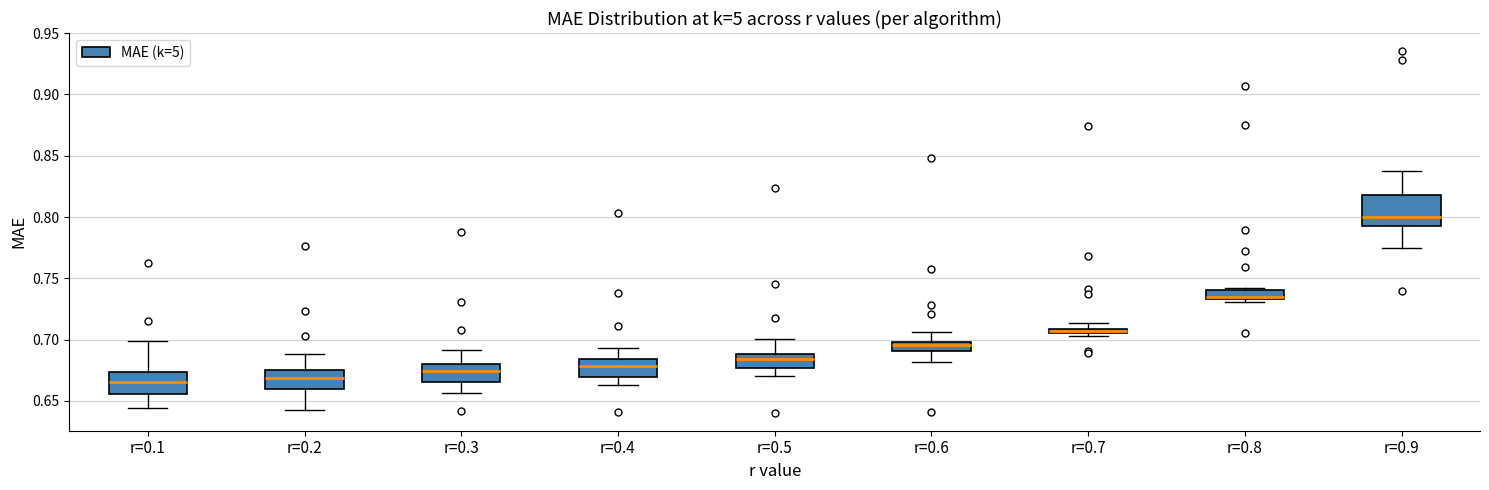

Comparing the boxes themselves (not the whiskers), which one is the tallest?

r=0.9